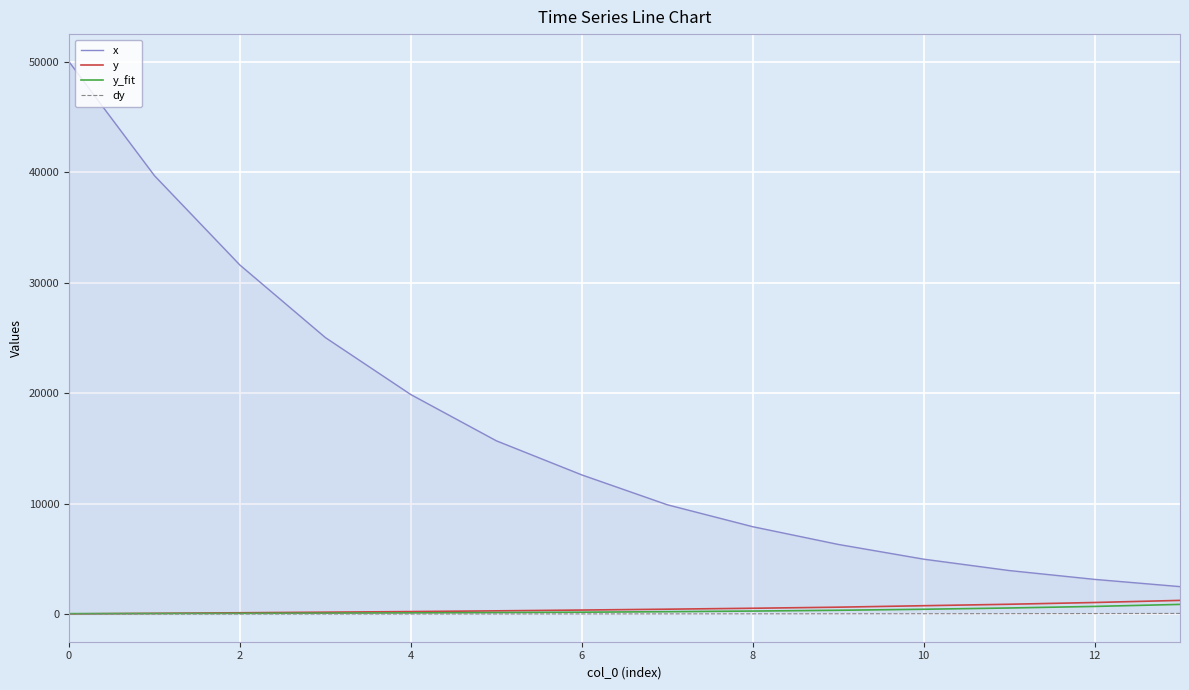

Count the number of categories in the chart.

14